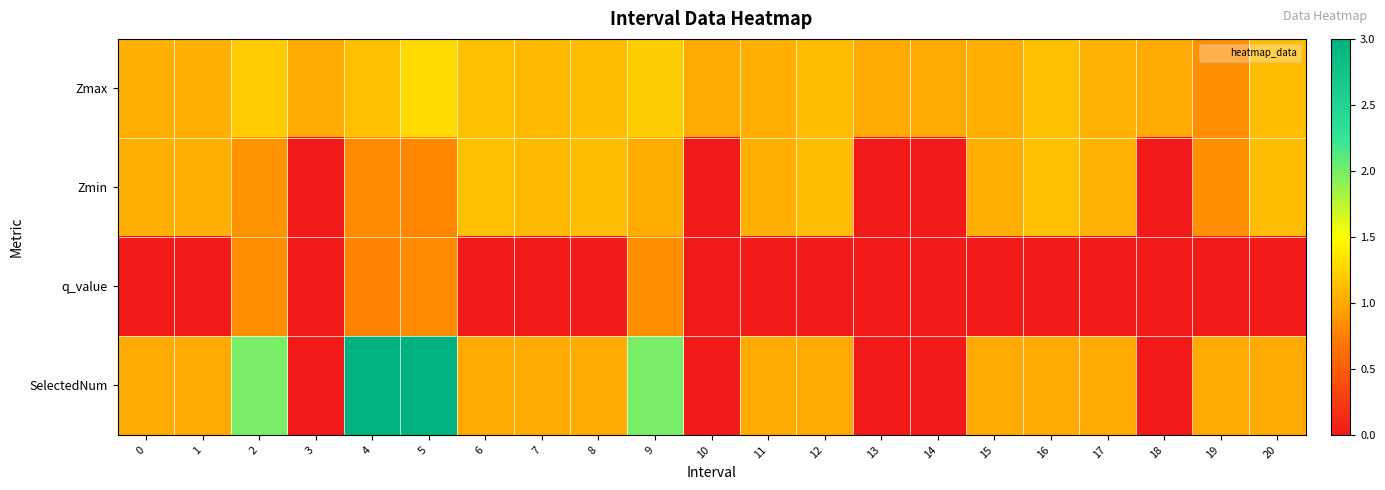

Which series has the largest total across all categories?

Zmax